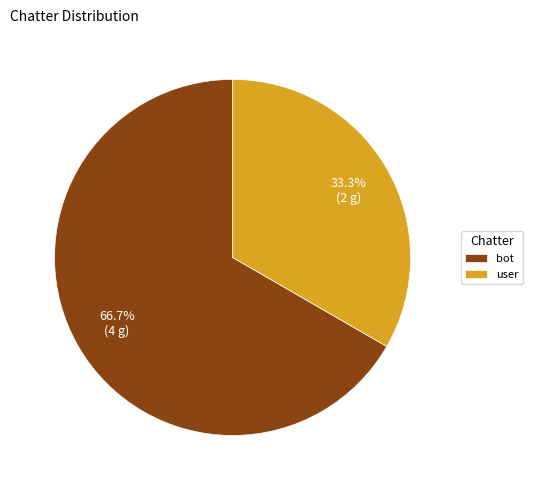

What percentage is the user slice, to the nearest percent?

33%